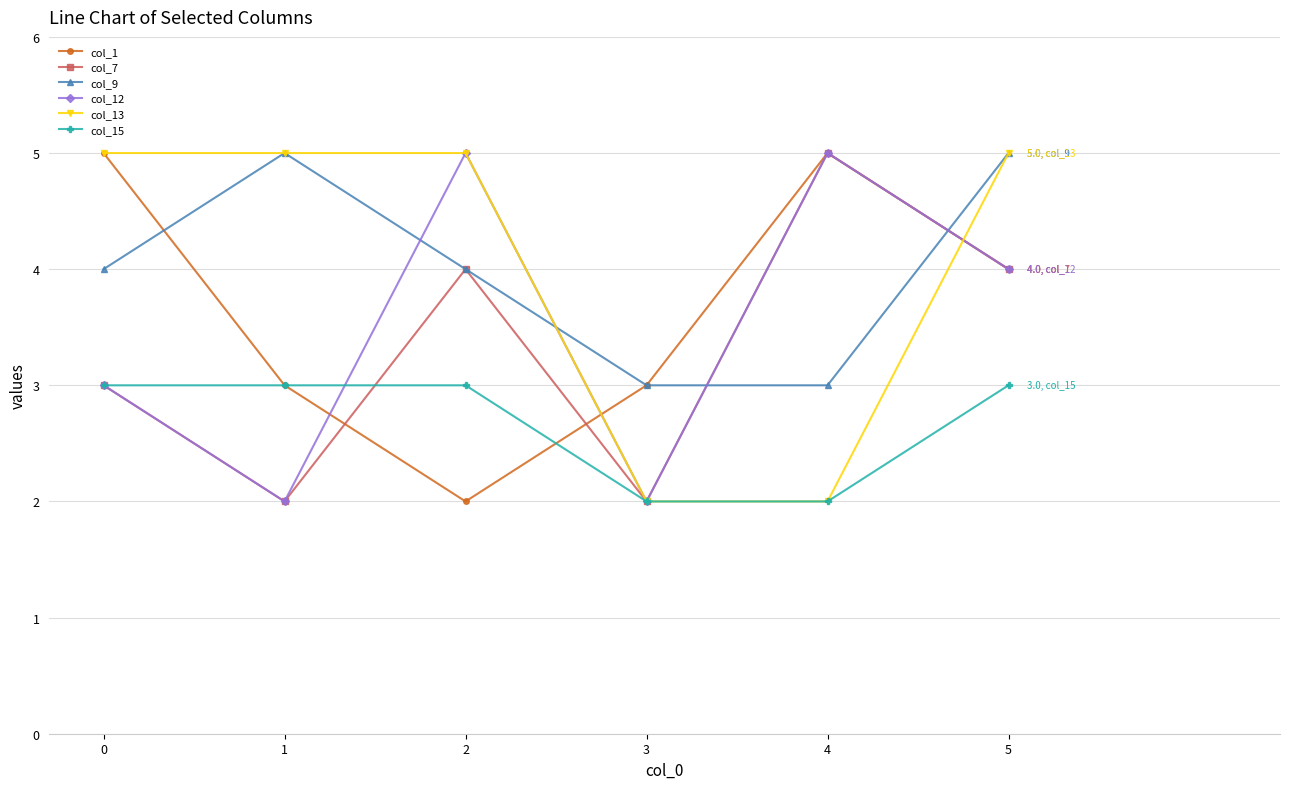

How many data points in col_7 are less than 4?

3